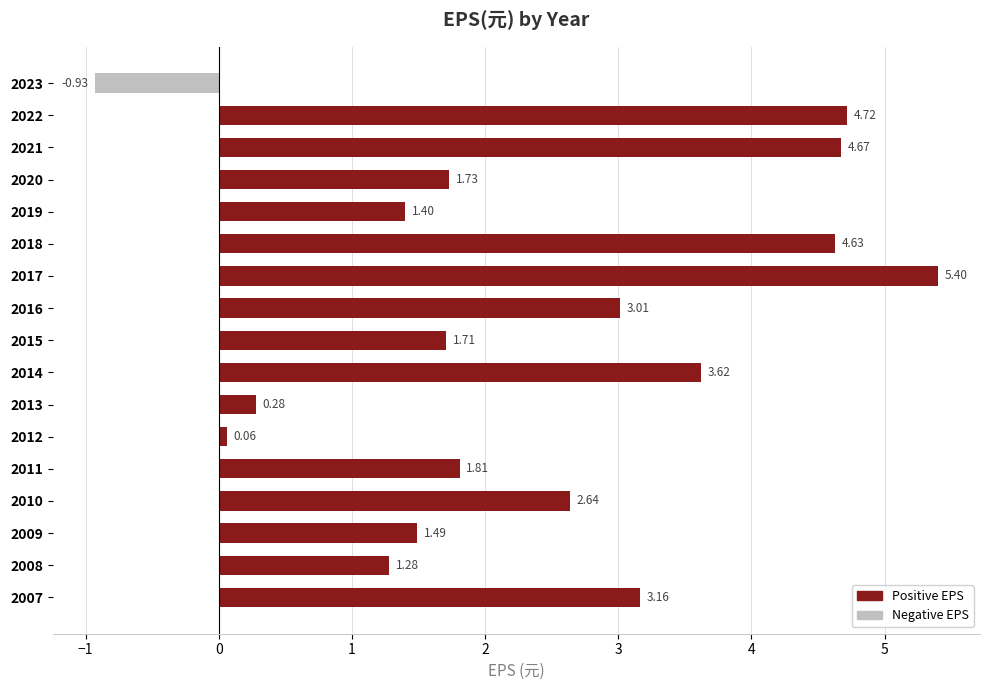

Between 2020 and 2017, which is larger?

2017